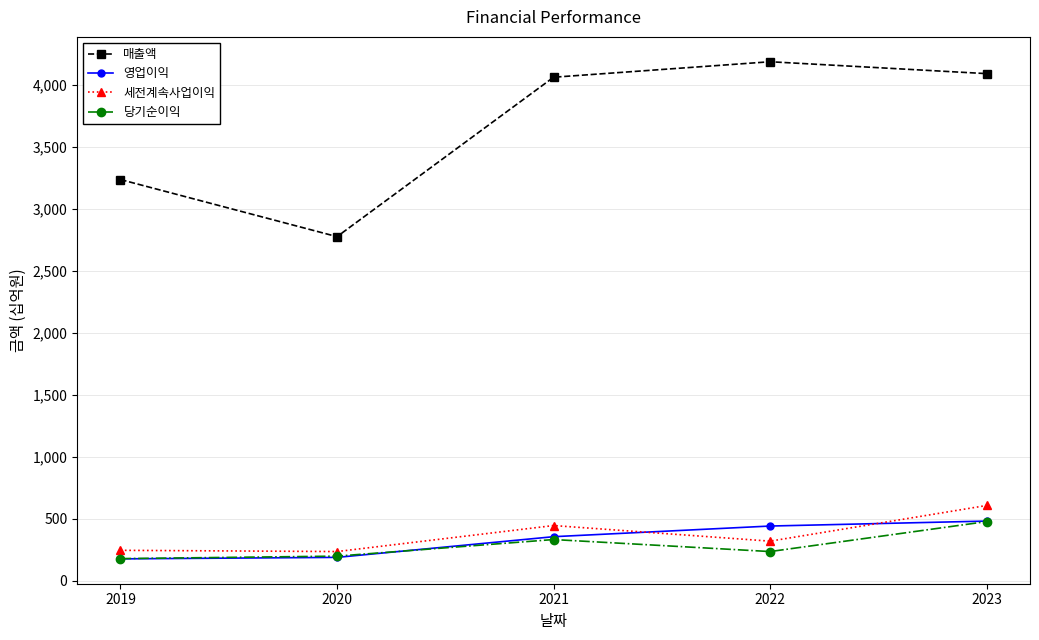

Which series has the widest spread of values?

매출액